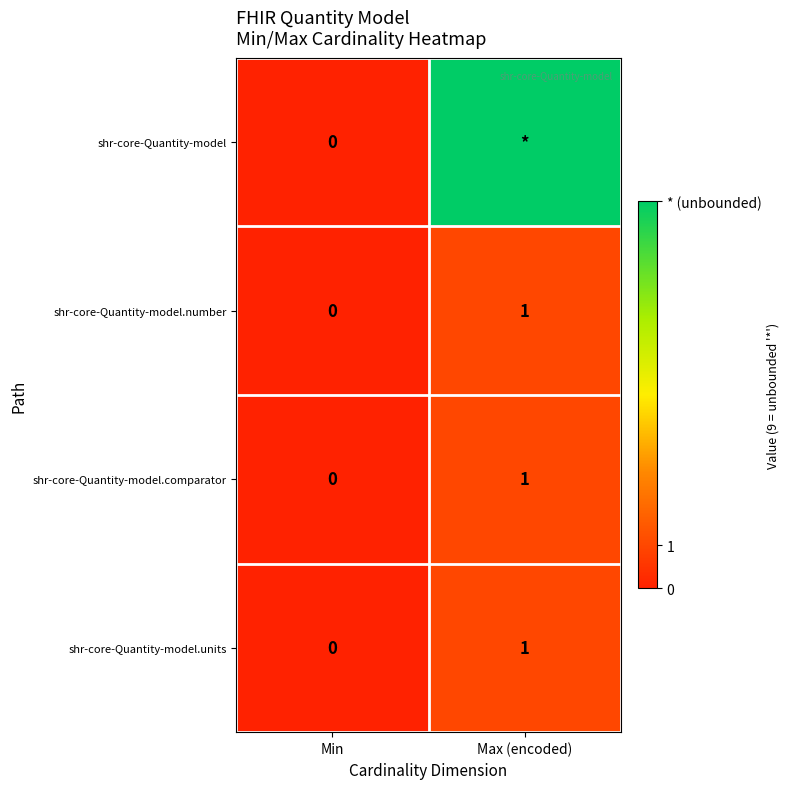

What is the sum of all shr-core-Quantity-model.number values?

1